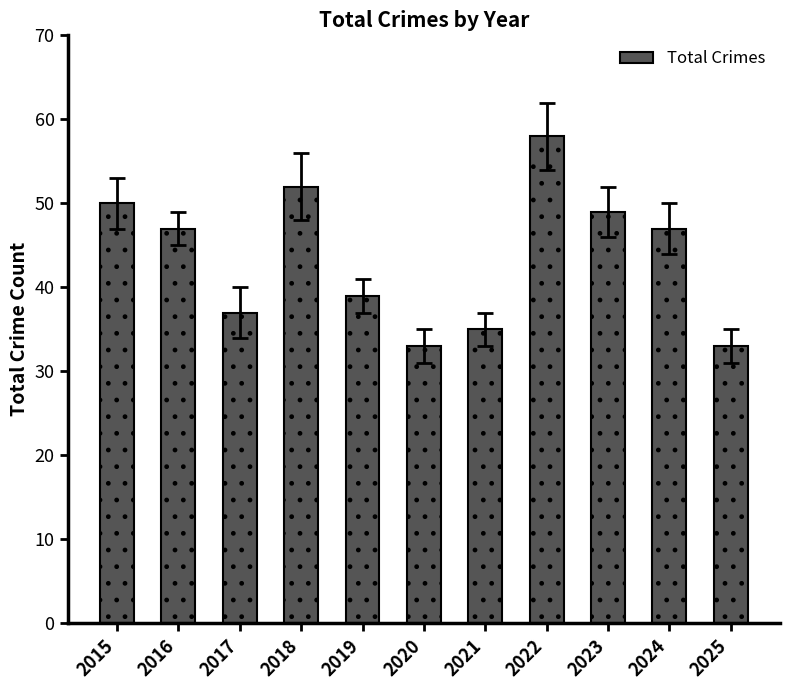

Is it true that the value at 2016 is 19?

False